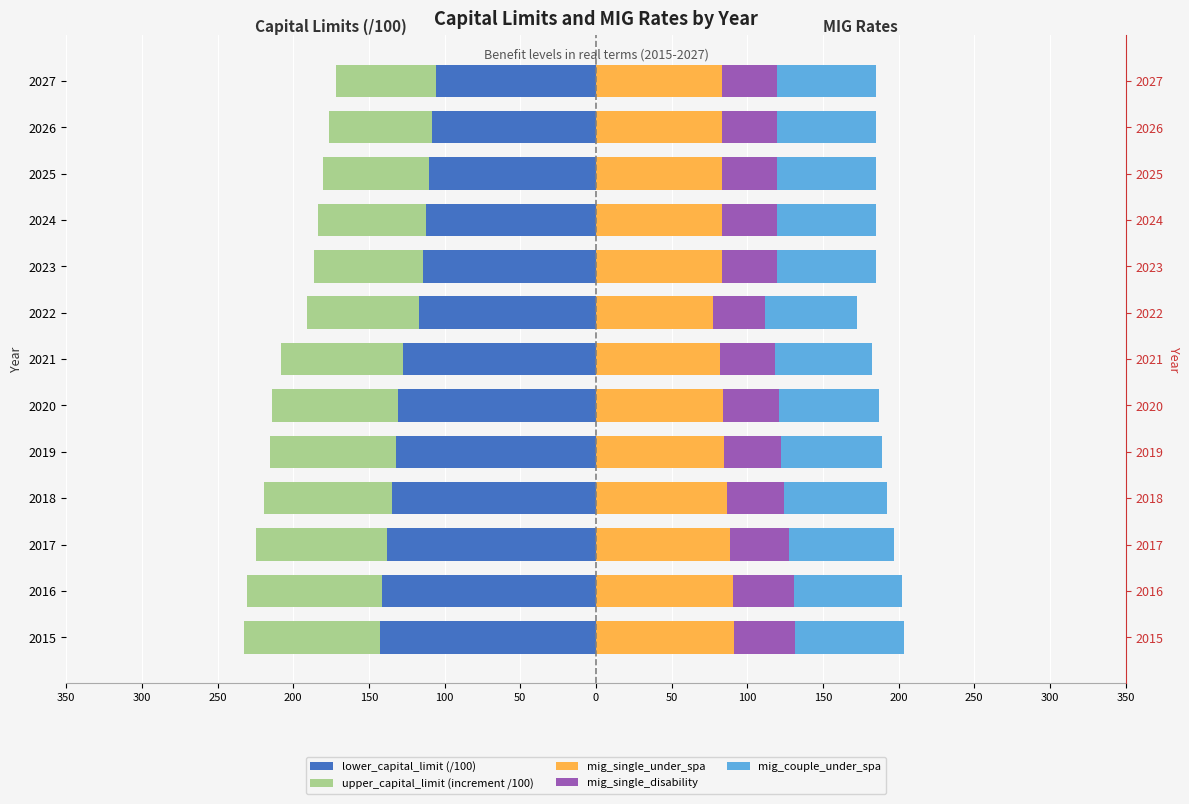

How many data points in mig_single_under_spa are less than 83?

2